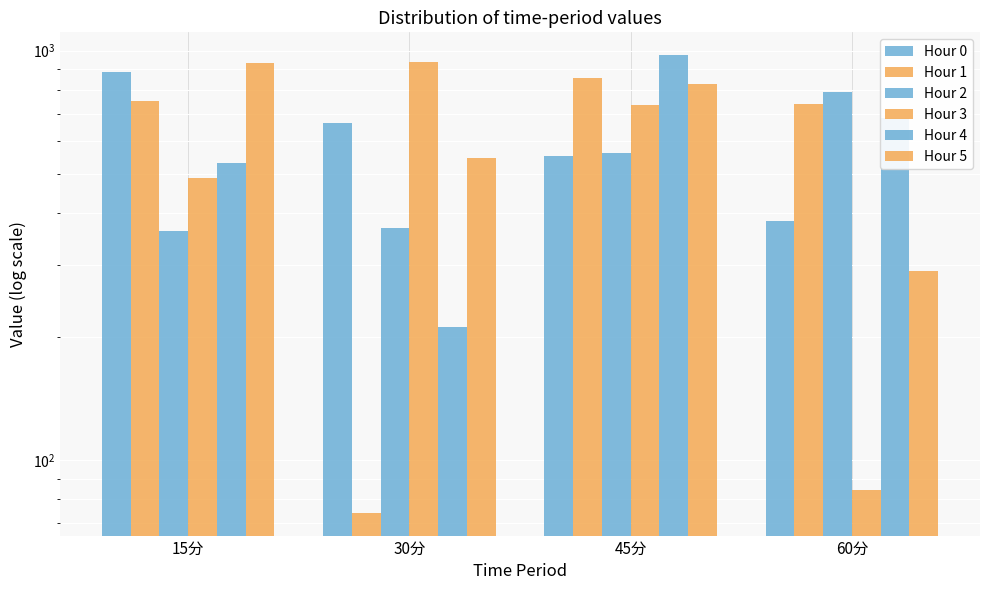

What is the total value across all series at 30分?

2804.1